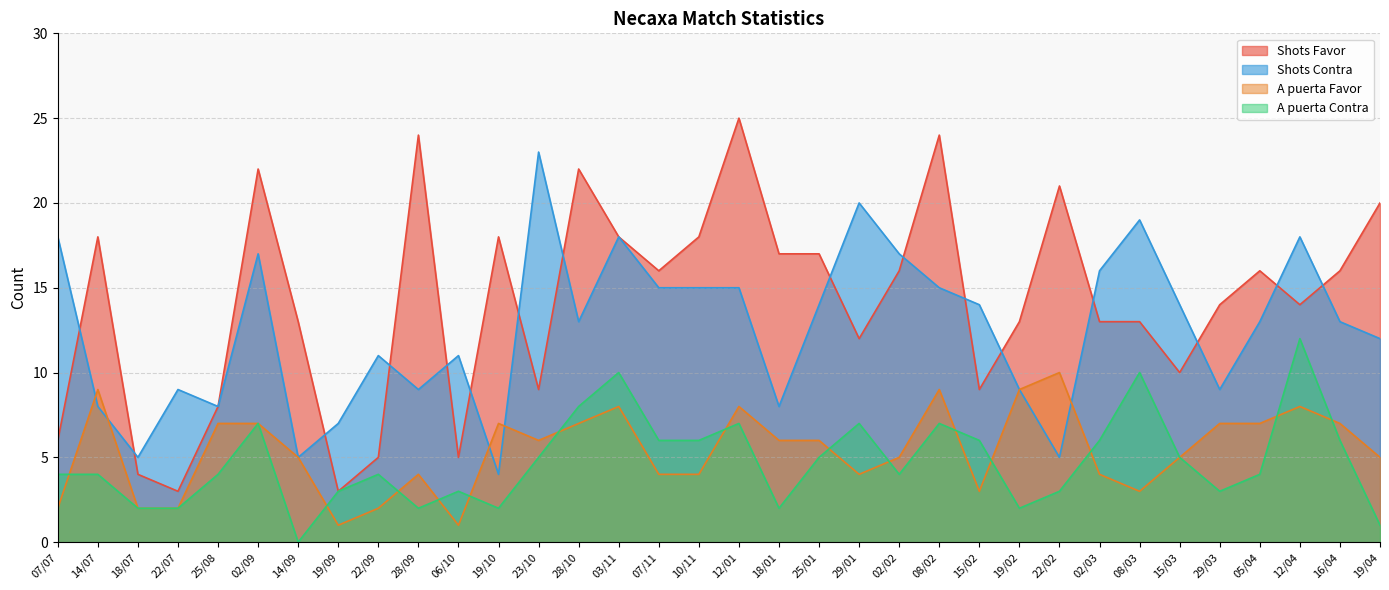

What position from the left is 19/02?

25